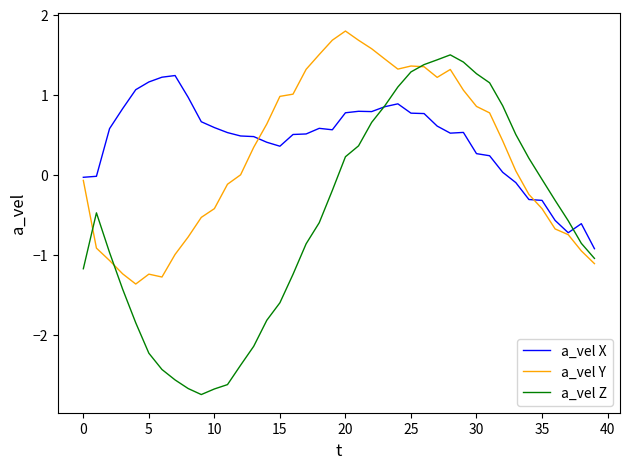

How many categories are shown in the chart?

40